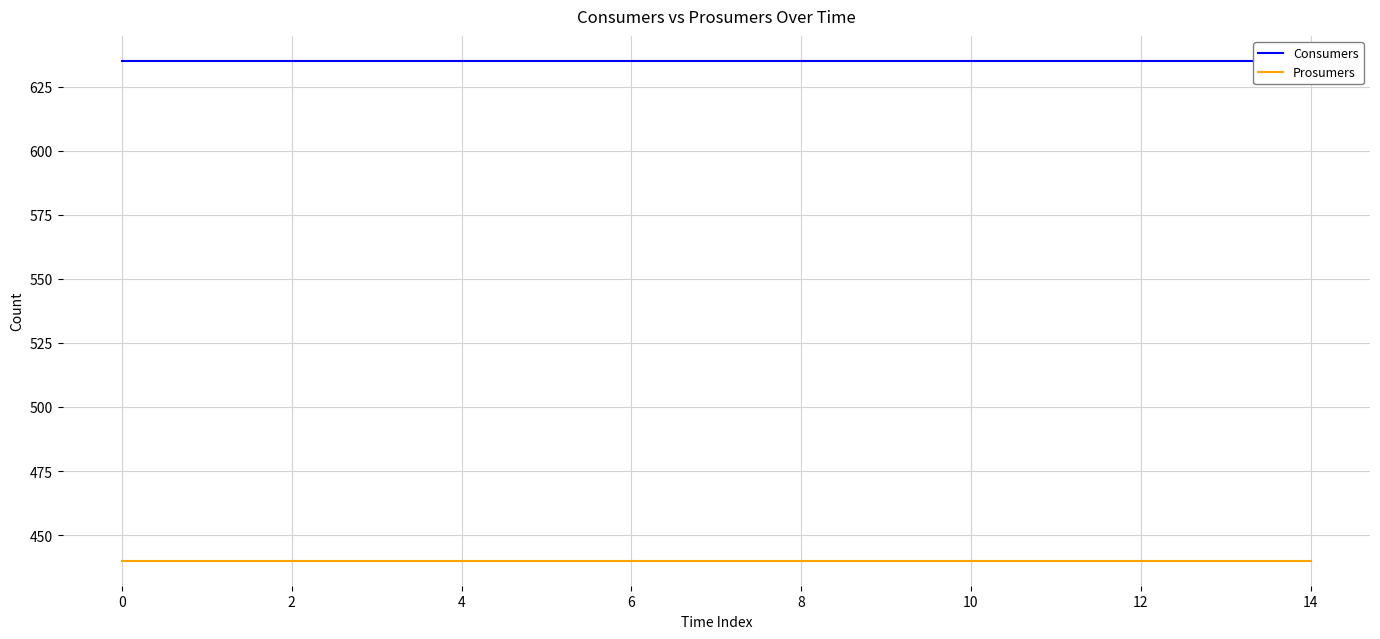

Which series has the largest range (max minus min)?

Consumers